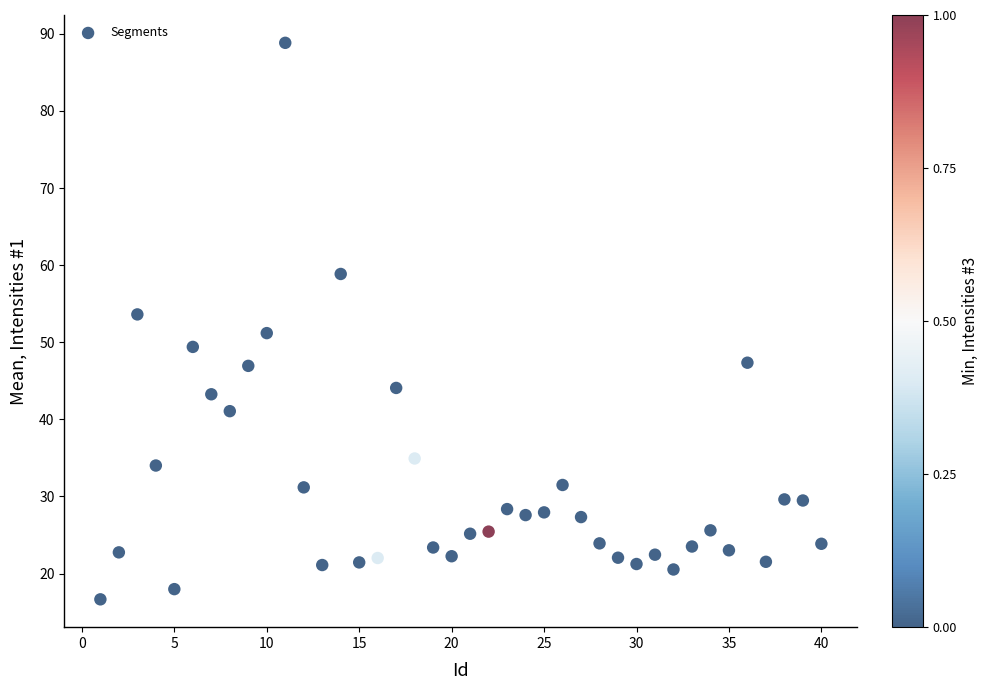

What is the range of Y values (max minus min)?

72.2